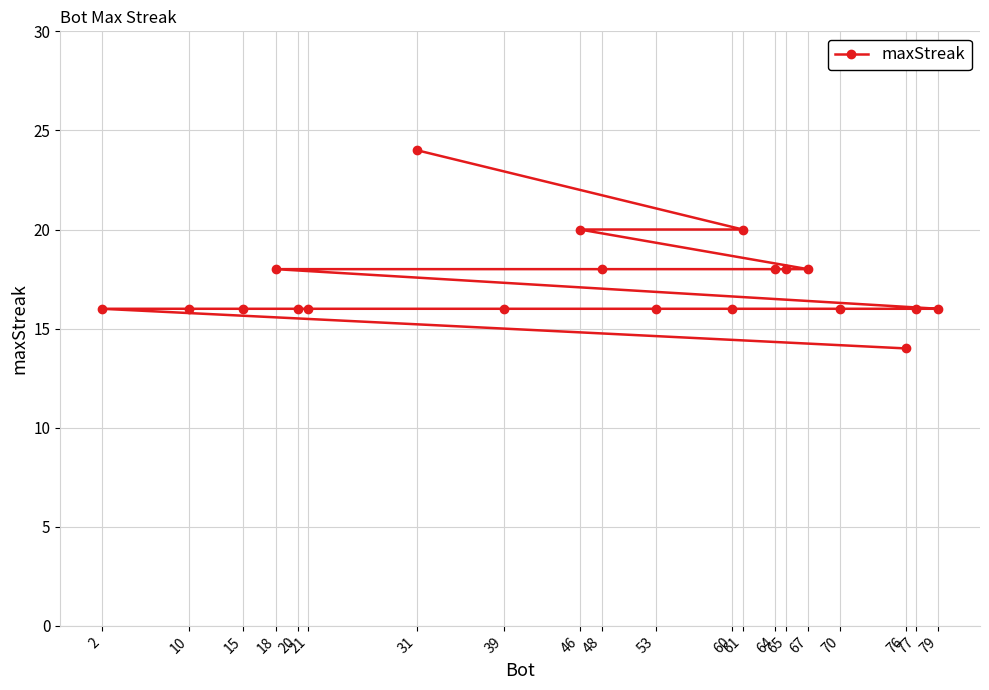

How many values are between 16 and 18?

16